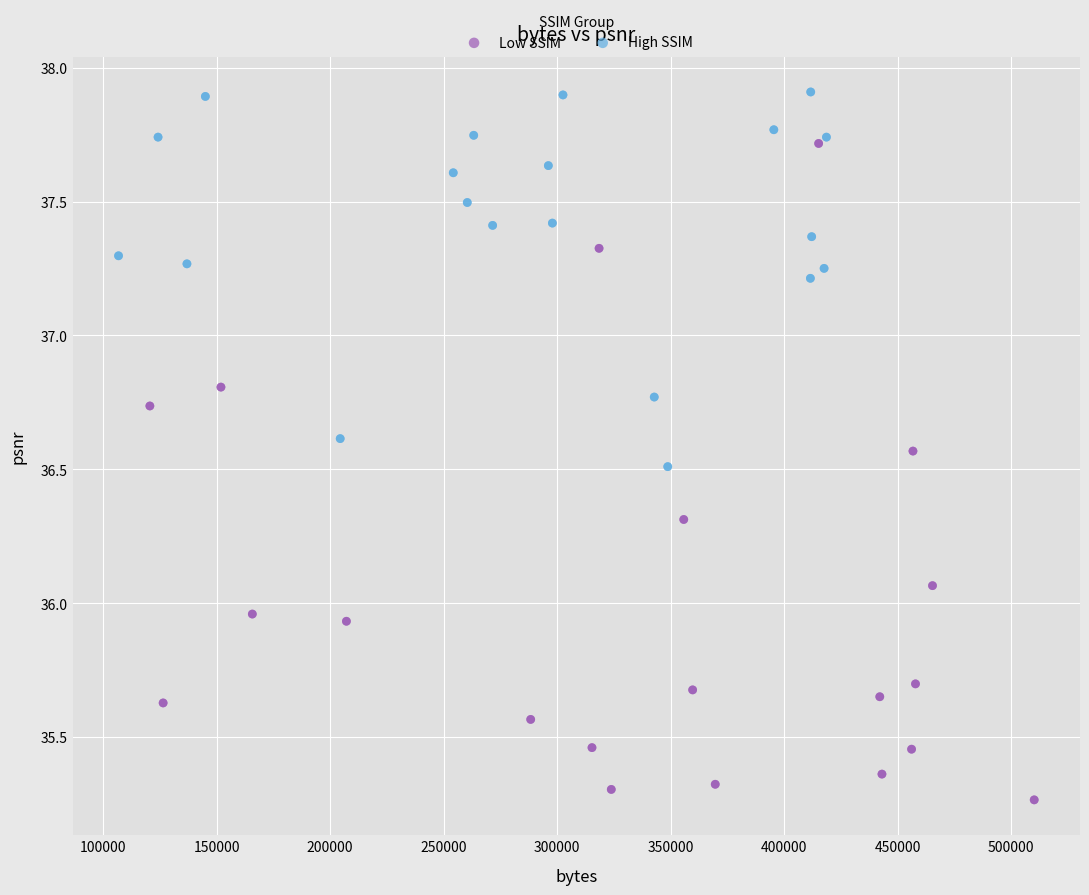

Which series has the largest Y range (max minus min)?

Low SSIM